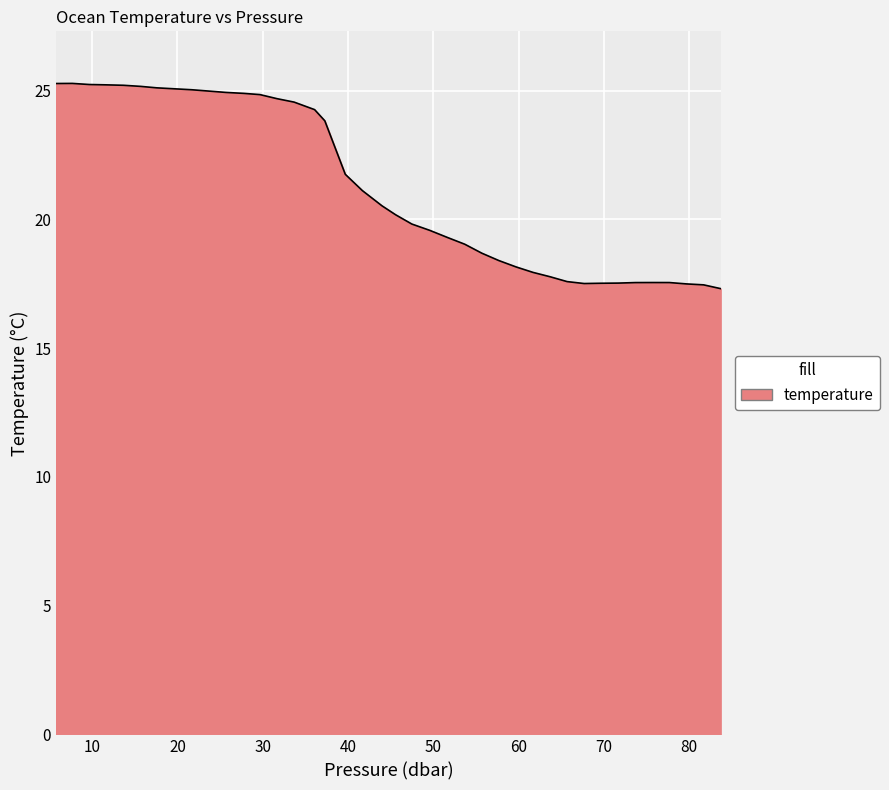

What is the greatest value displayed?

25.3